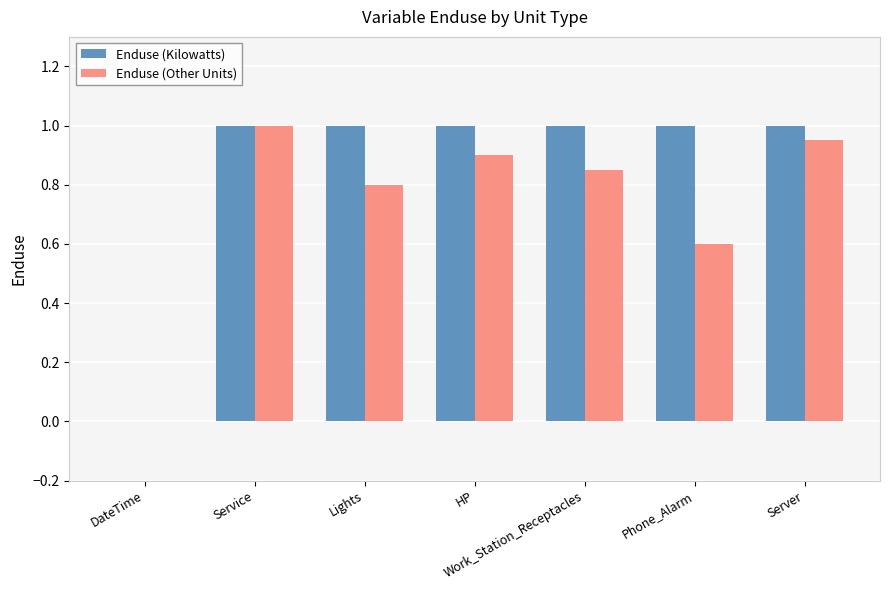

True or false: Enduse (Kilowatts) has a value of 1.4 at HP.

False